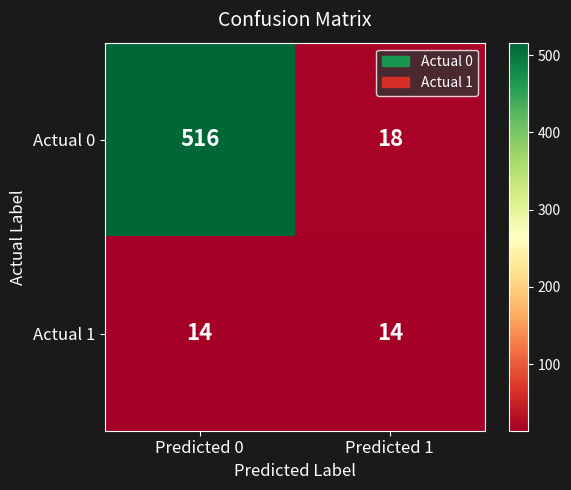

What is the minimum value shown in the chart?

14